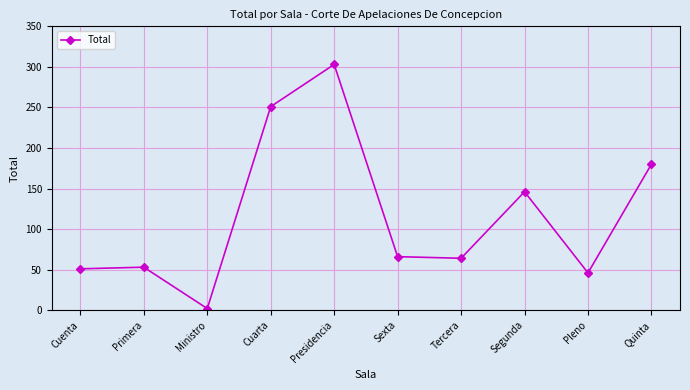

How many series are shown in this chart?

1